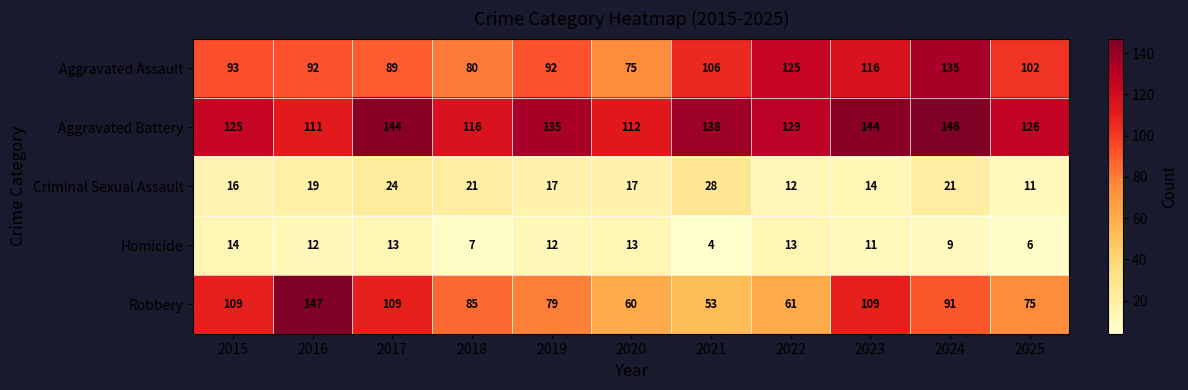

What is the difference between the maximum and minimum values in the Aggravated Battery series?

35